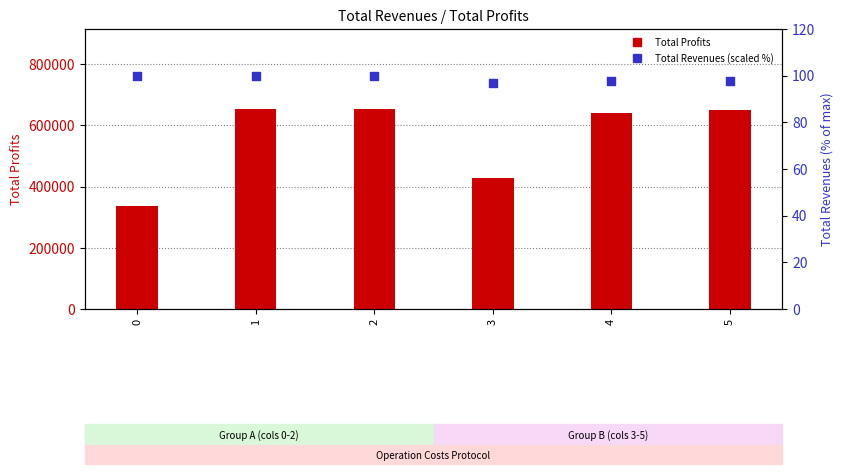

At how many categories does at least one series exceed 189567?

6